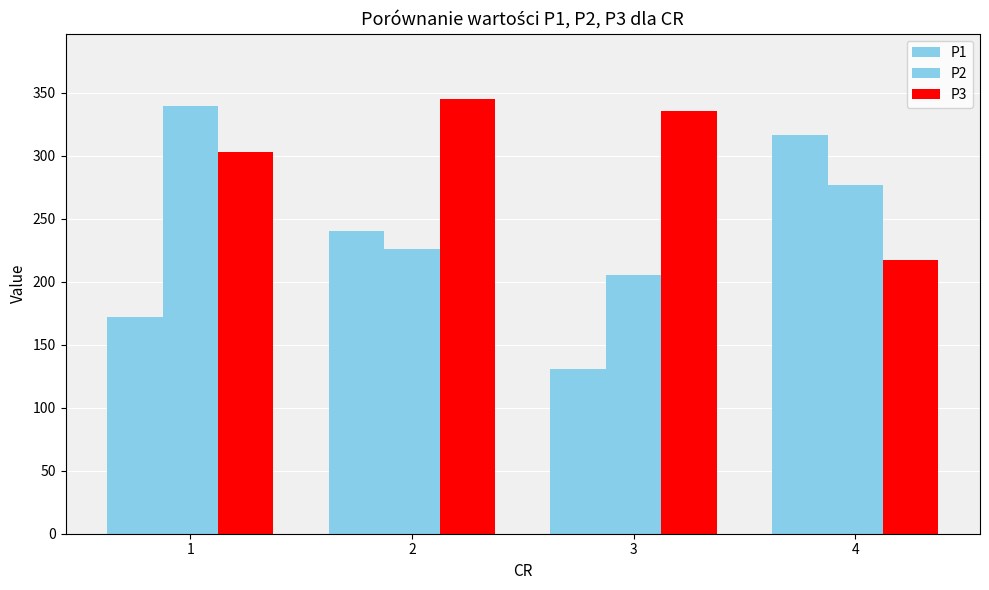

Does the chart contain any negative values?

No